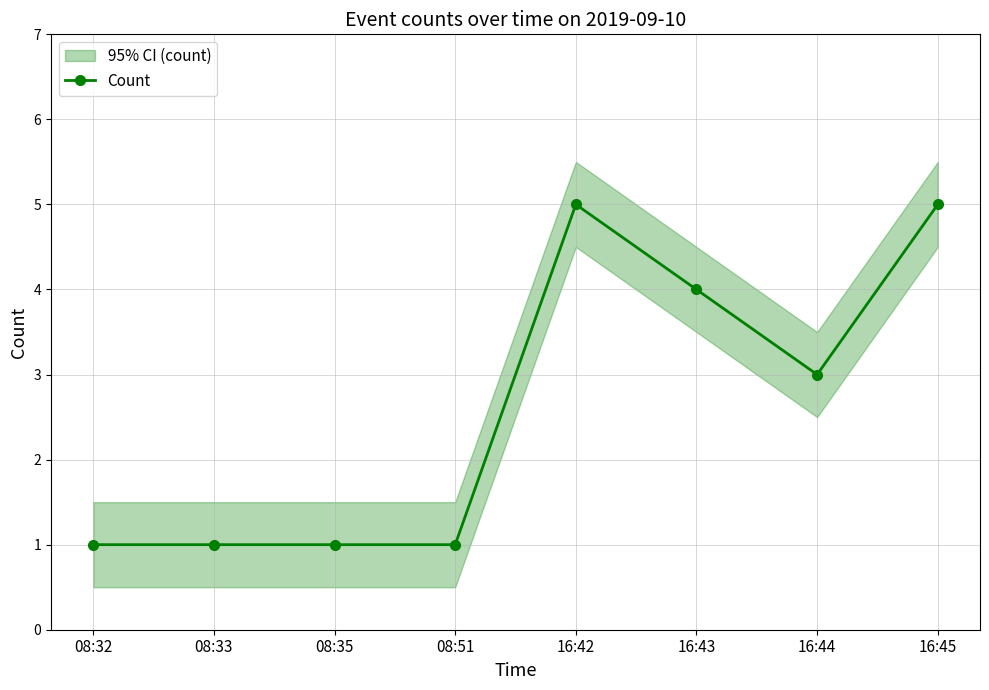

At which label is the value closest to 3?

16:44